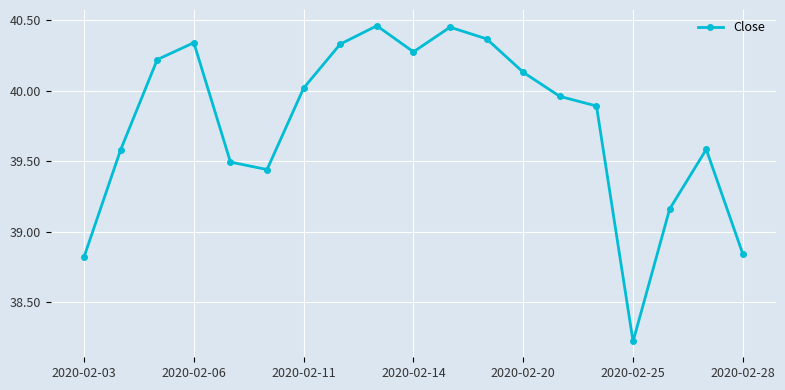

True or false: there are more than 0 points higher than both neighbors.

True